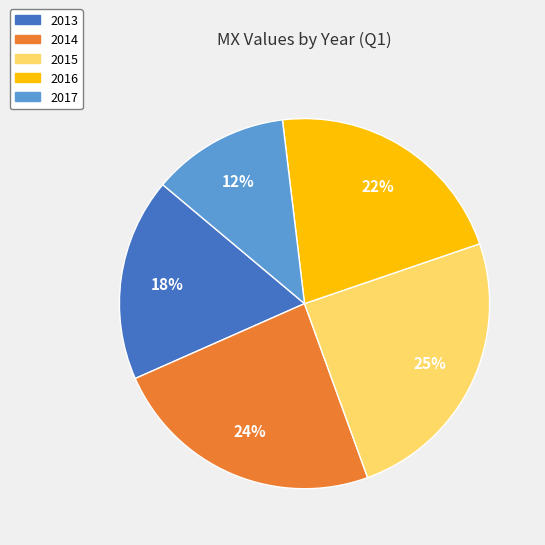

To the nearest percent, what percentage of the pie is 2017?

12%